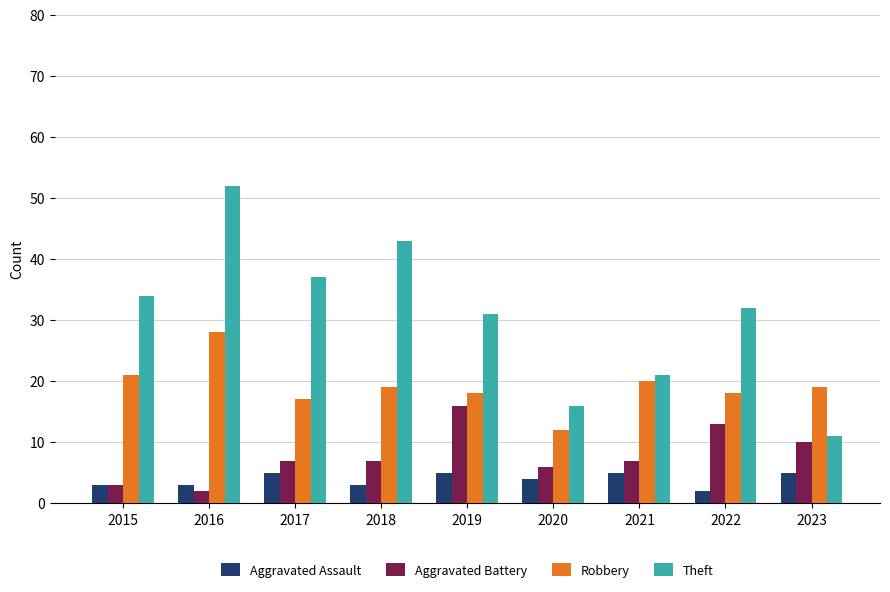

At which category is the sum across all series the highest?

2016